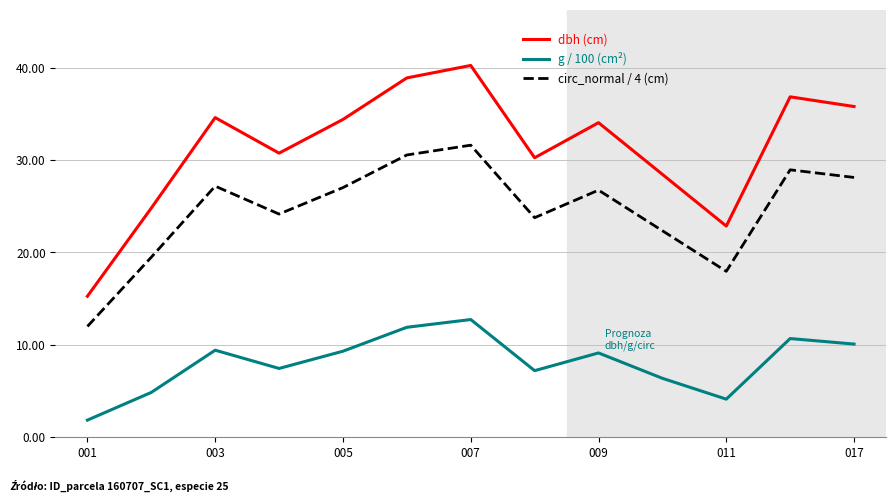

Which series has the largest total across all categories?

dbh (cm)